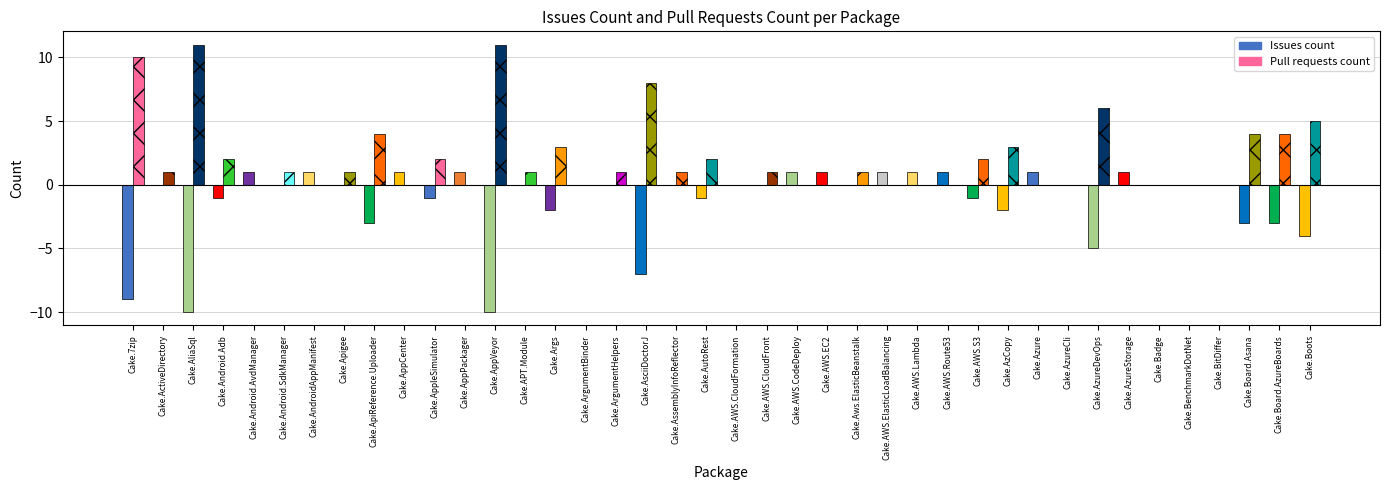

Reading left to right, transcribe all the data shown in this chart.

Issues count: -9	0	-10	-1	1	0	1	0	-3	1	-1	1	-10	0	-2	0	0	-7	0	-1	0	0	1	1	0	1	1	1	-1	-2	1	0	-5	1	0	0	0	-3	-3	-4
Pull requests count: 10	1	11	2	0	1	0	1	4	0	2	0	11	1	3	0	1	8	1	2	0	1	0	0	1	0	0	0	2	3	0	0	6	0	0	0	0	4	4	5